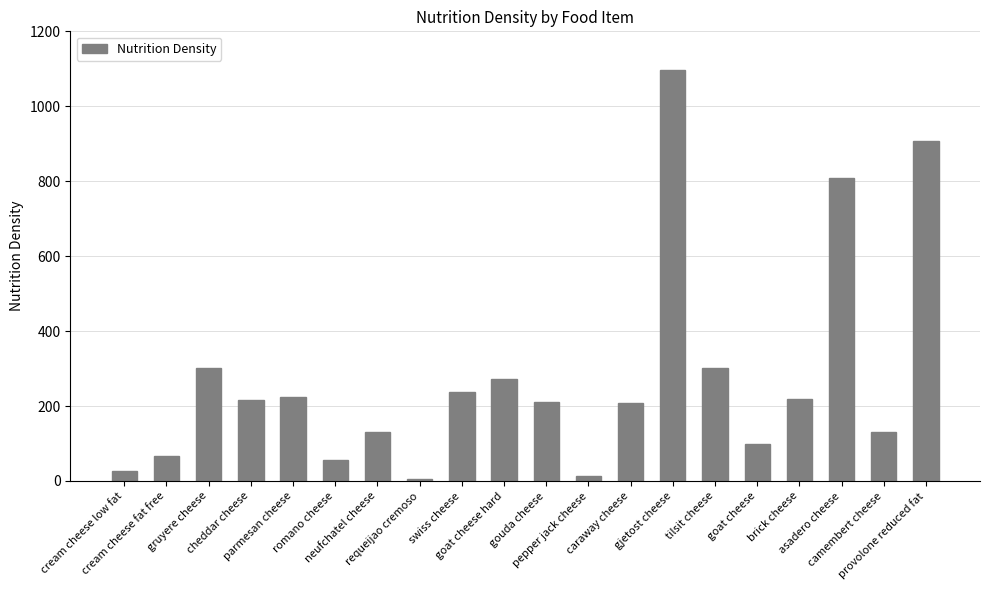

At which label is the value closest to 550?

tilsit cheese